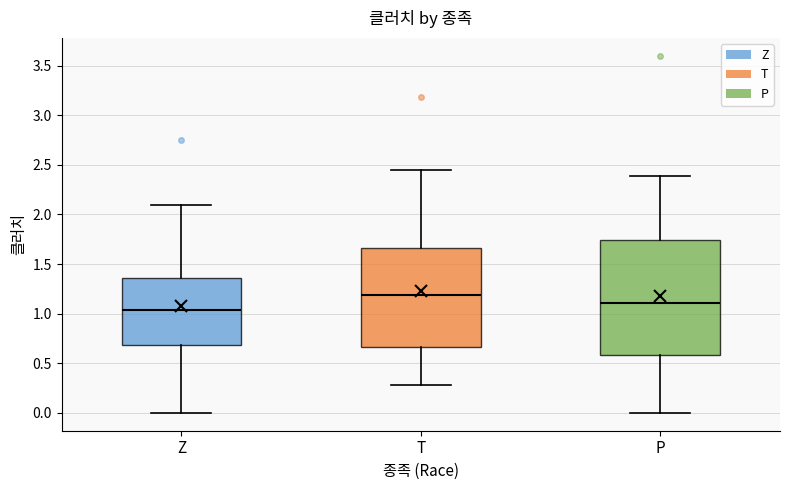

Where does the upper whisker of the box for T end on the y-axis? The values are not printed on the chart, so give them approximately, as read against the axis.

2.45